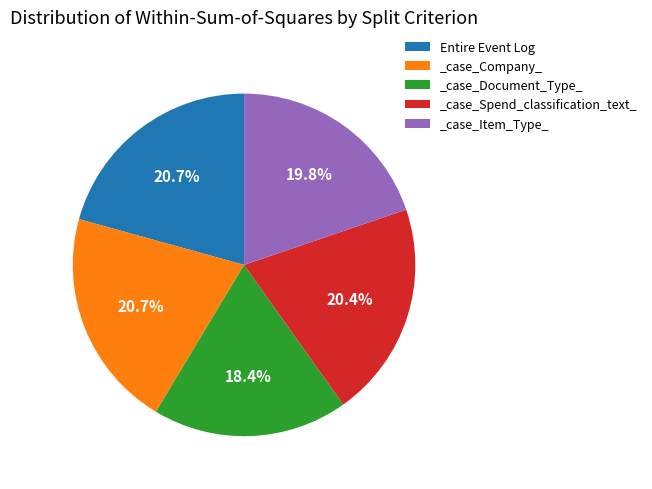

What percentage is NOT represented by _case_Document_Type_?

81.6%